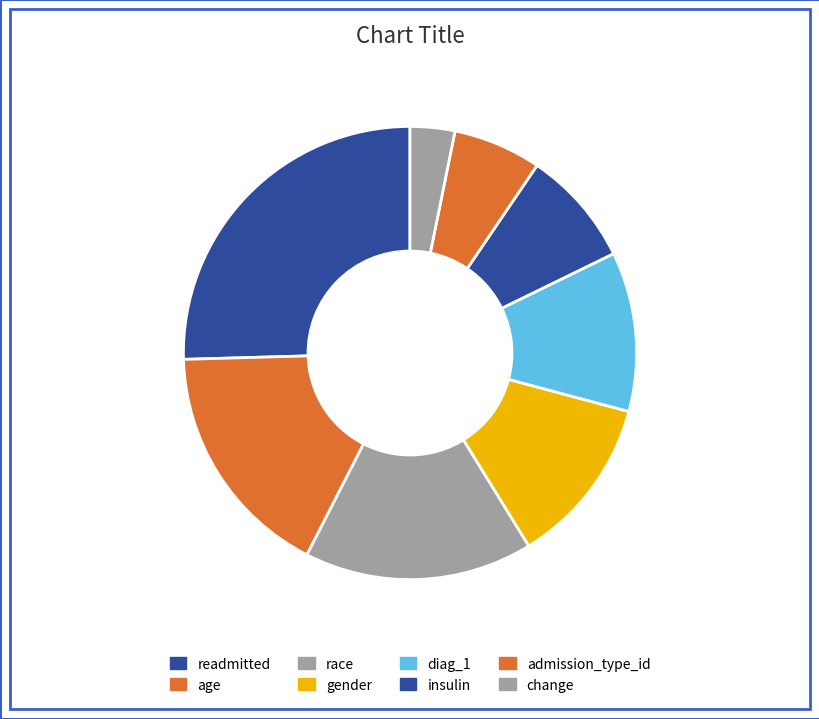

Does gender account for over 50% of the chart?

No